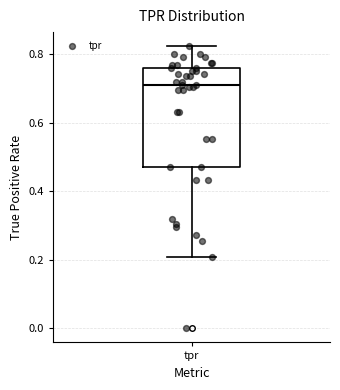

Where is the upper edge of the box for tpr on the y-axis? The values are not printed on the chart, so give them approximately, as read against the axis.

0.76